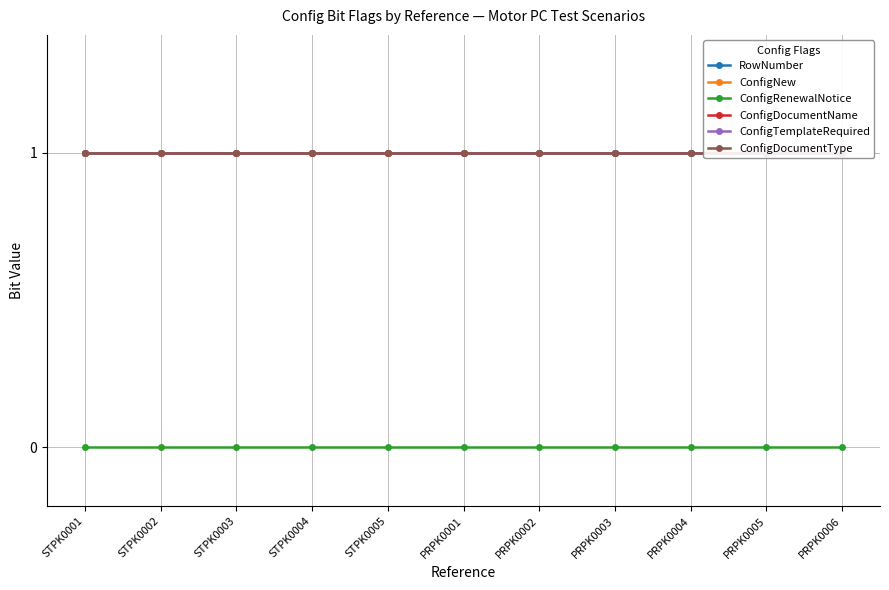

Is it true that ConfigDocumentName equals 1 at PRPK0005?

True